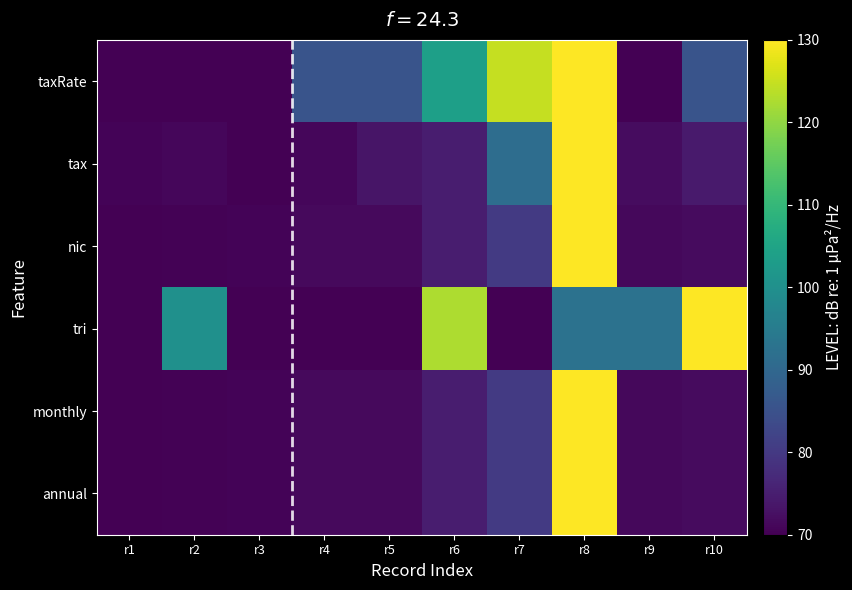

Rank the series by their maximum value, from highest to lowest.

taxRate, tax, nic, tri, monthly, annual